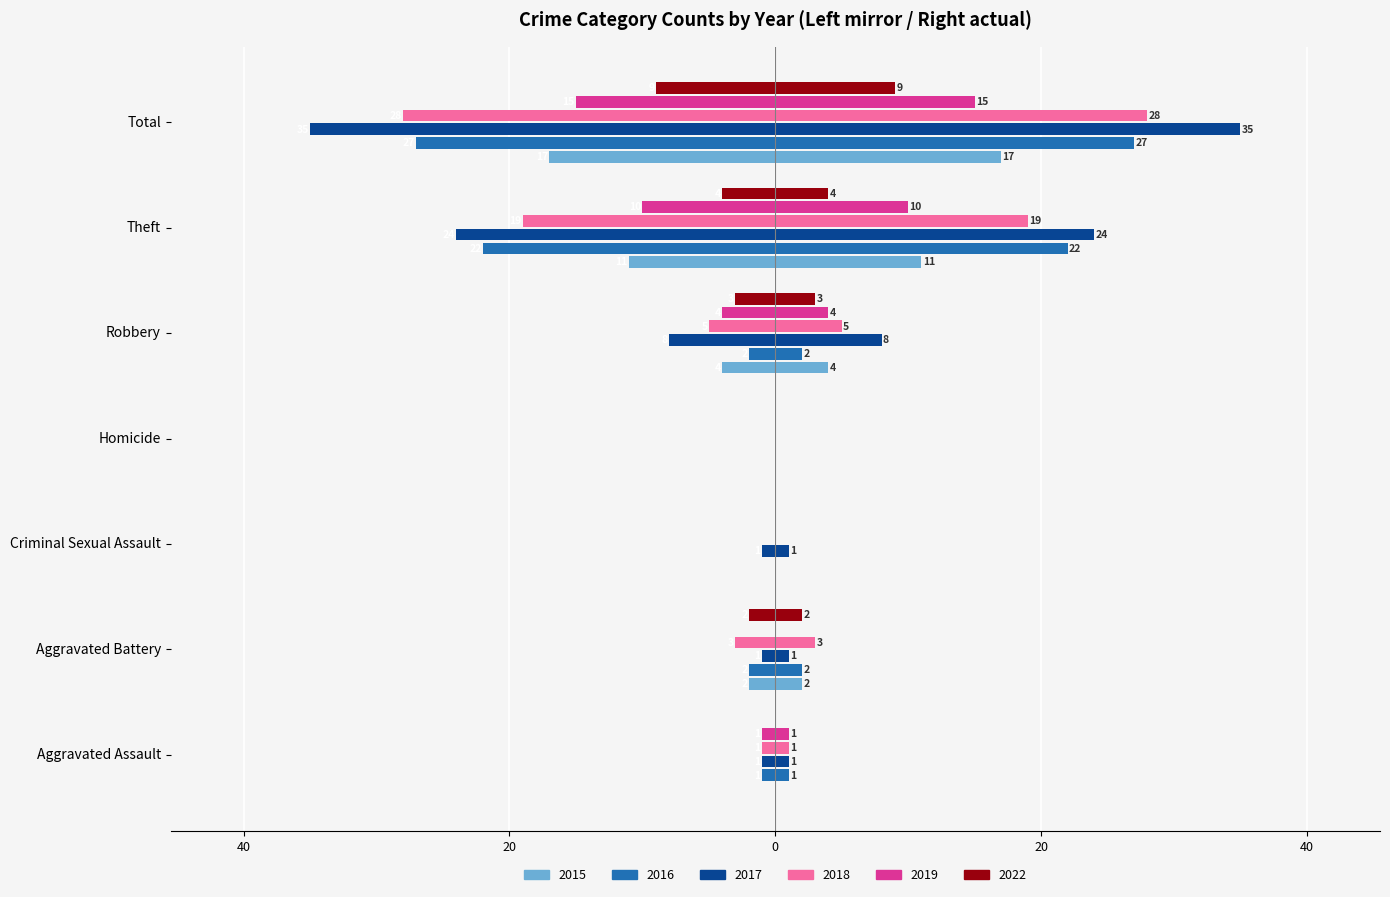

What is the minimum value for 2016?

-27